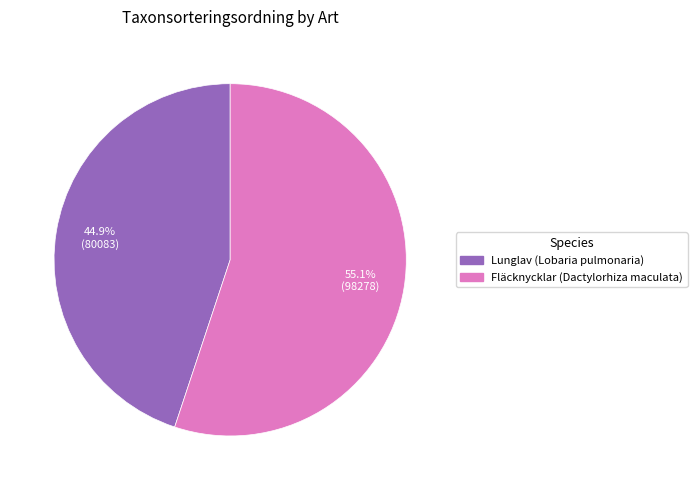

What percentage is the Lunglav (Lobaria pulmonaria) slice, to the nearest percent?

45%